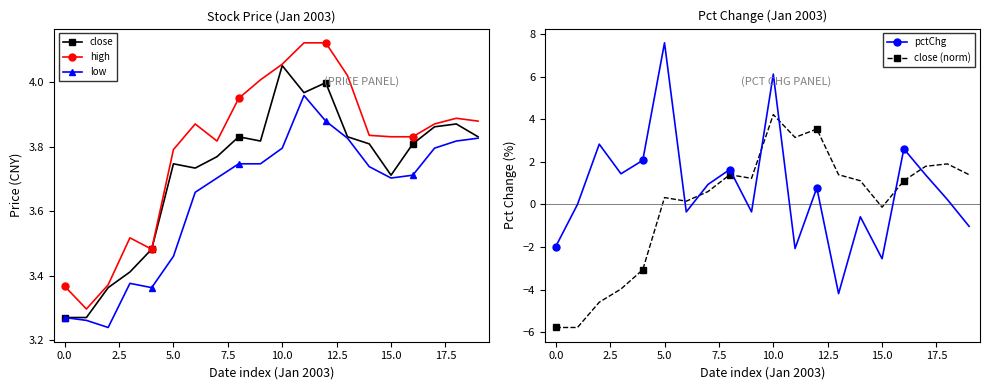

Is the value of high at 0.0 greater than the value of low at 5.0?

No